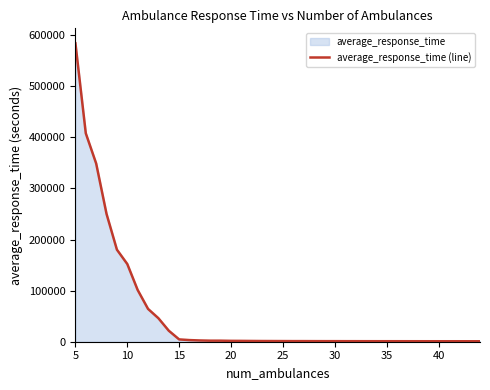

What is the difference between the maximum and minimum values?

583141.5